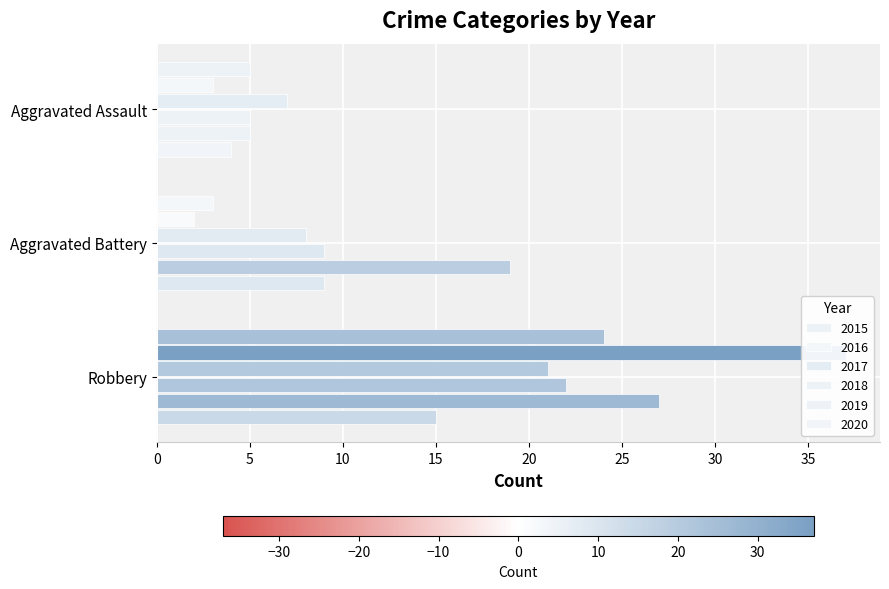

What are all the series names shown in the legend?

2015, 2016, 2017, 2018, 2019, 2020